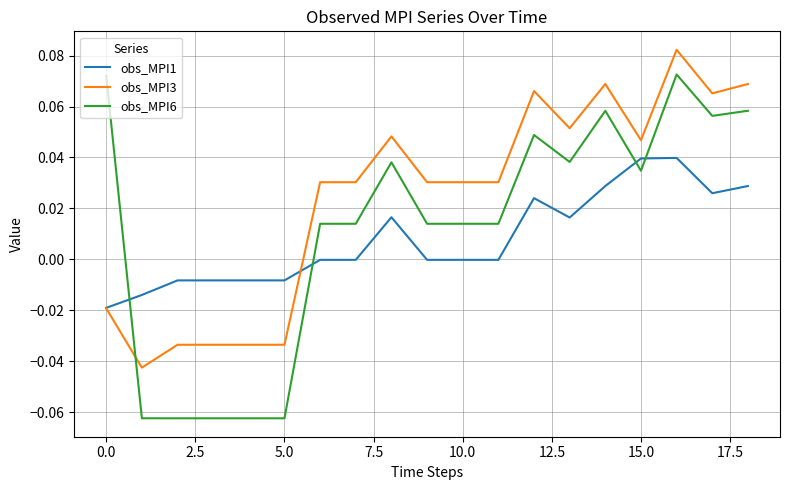

Which series has the widest spread of values?

obs_MPI6